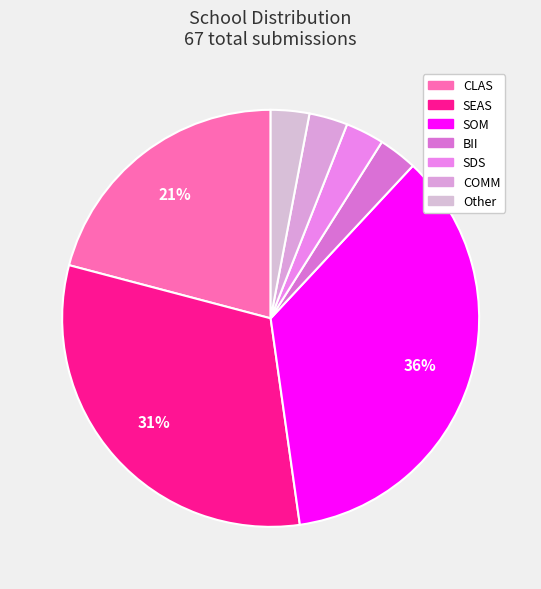

What is the smallest slice in the pie chart?

BII